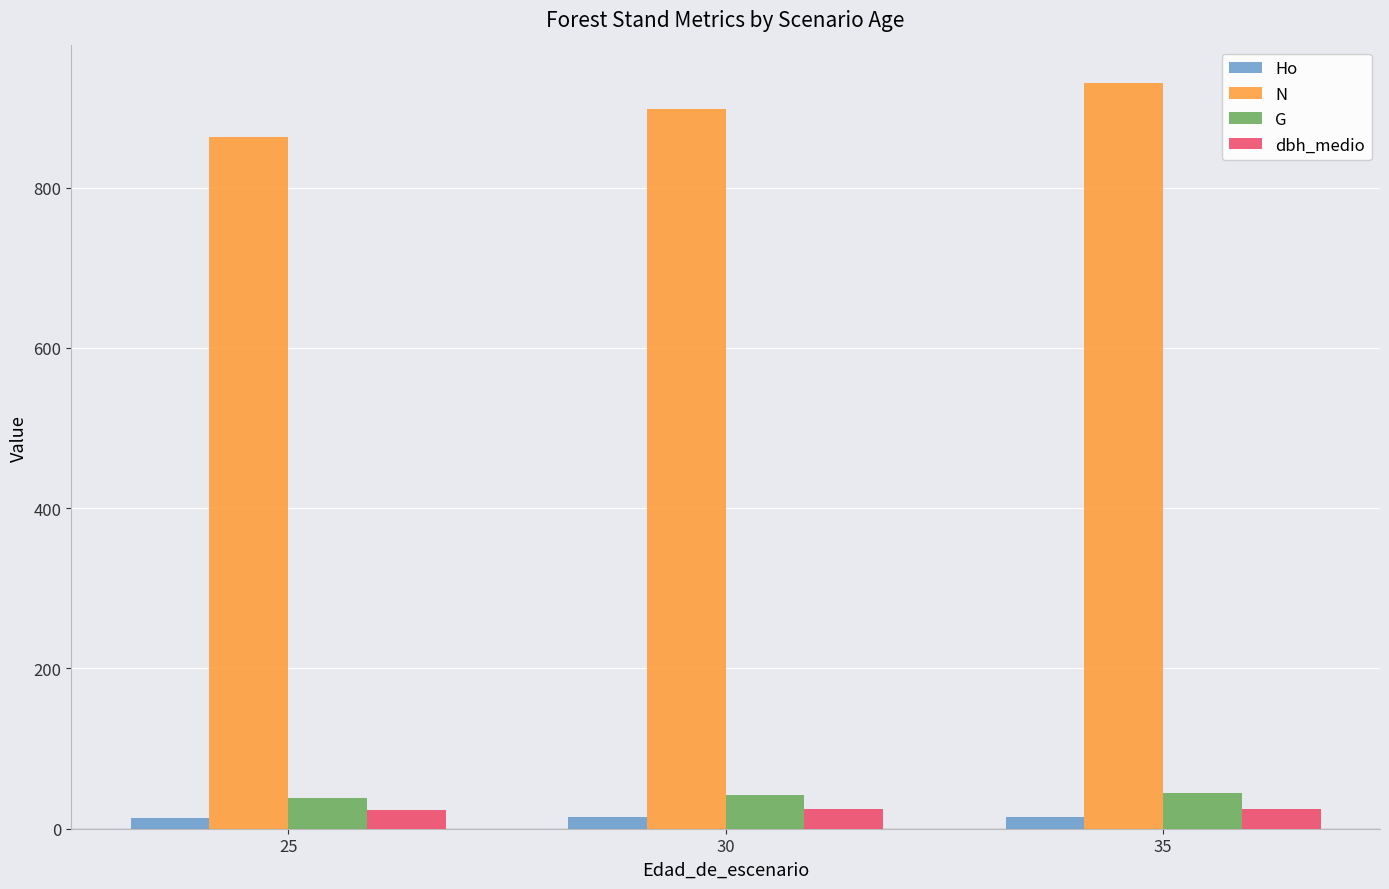

Count the number of data series in this chart.

4